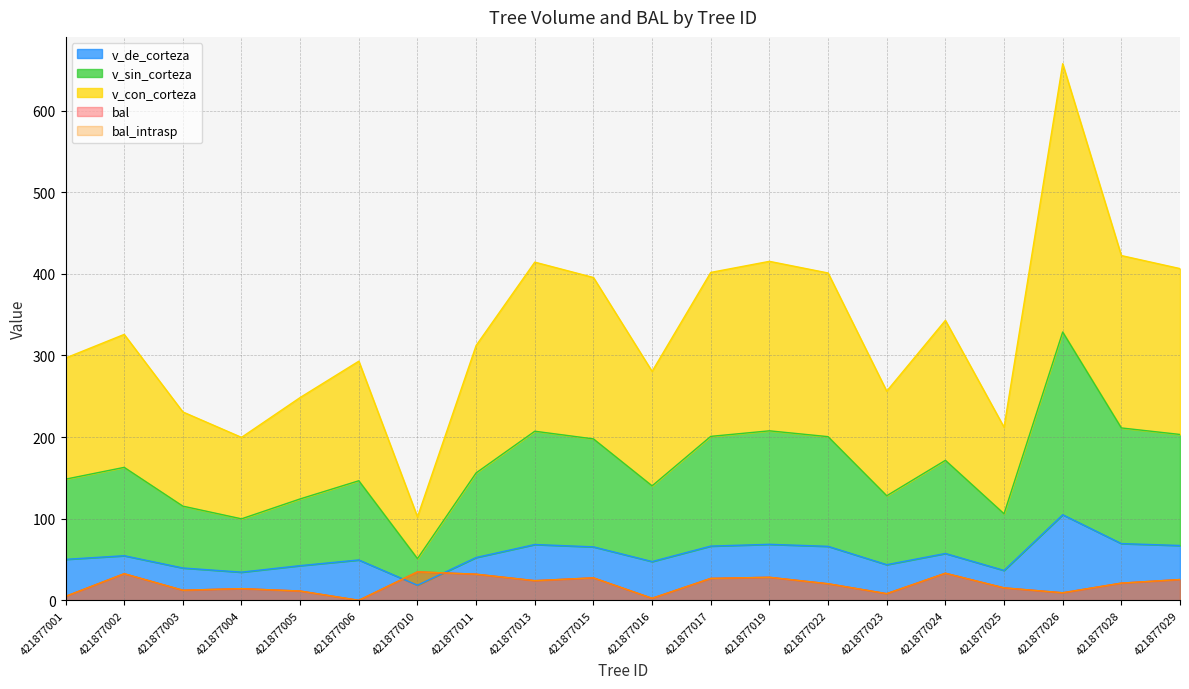

What is the value of the bal_intrasp point at the 12th from the left?

26.9